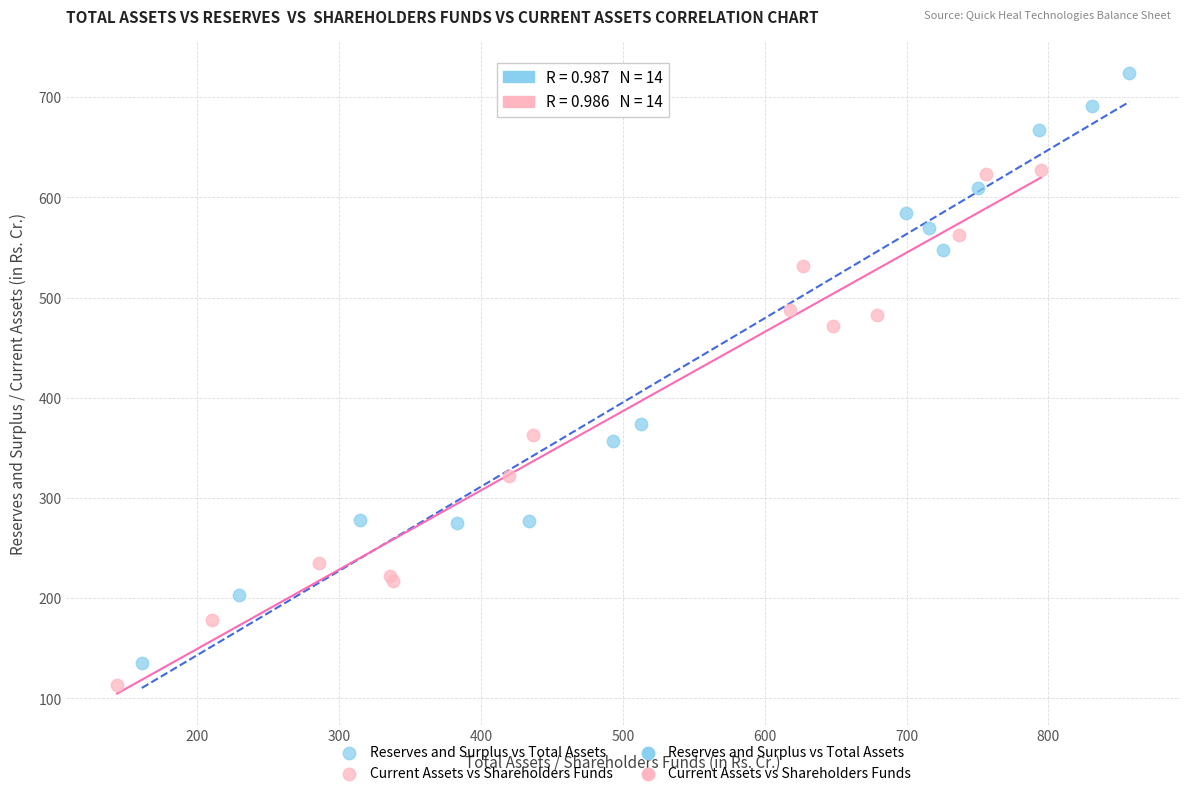

Which series has the widest spread of Y values?

Reserves and Surplus vs Total Assets